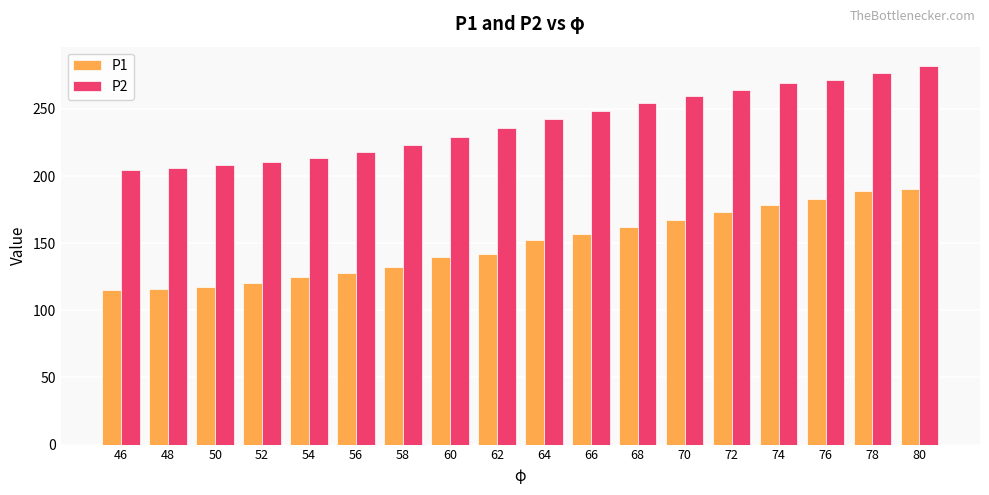

The value of P2 at 68 is 254.4. True or false?

True